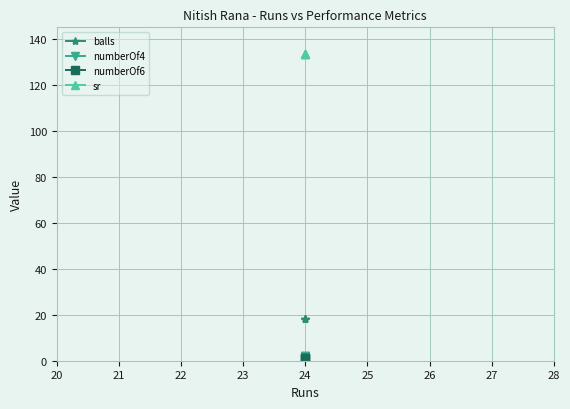

Which series has the largest total across all categories?

sr